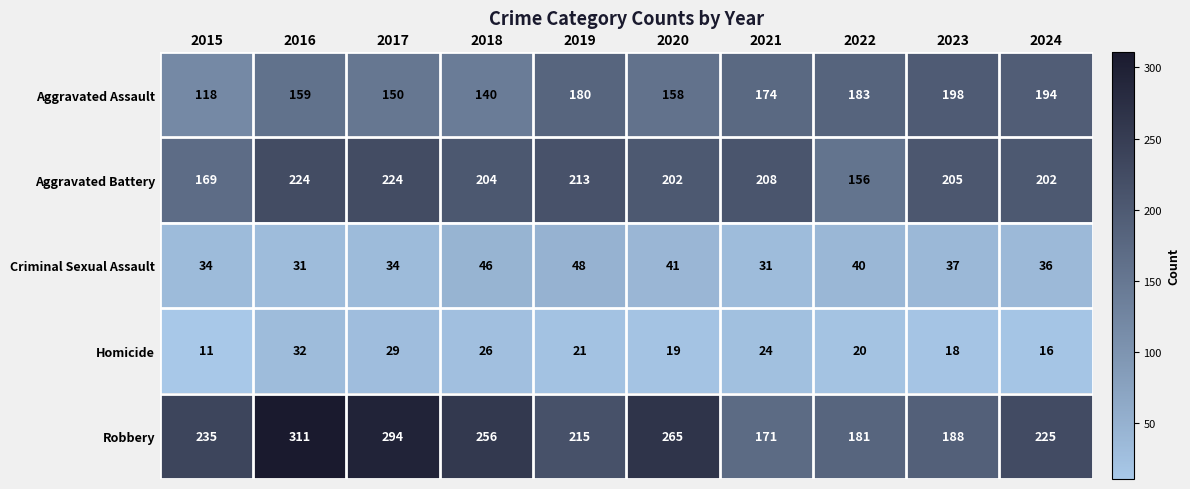

Rank the series at 2022 from highest to lowest value.

Aggravated Assault, Robbery, Aggravated Battery, Criminal Sexual Assault, Homicide